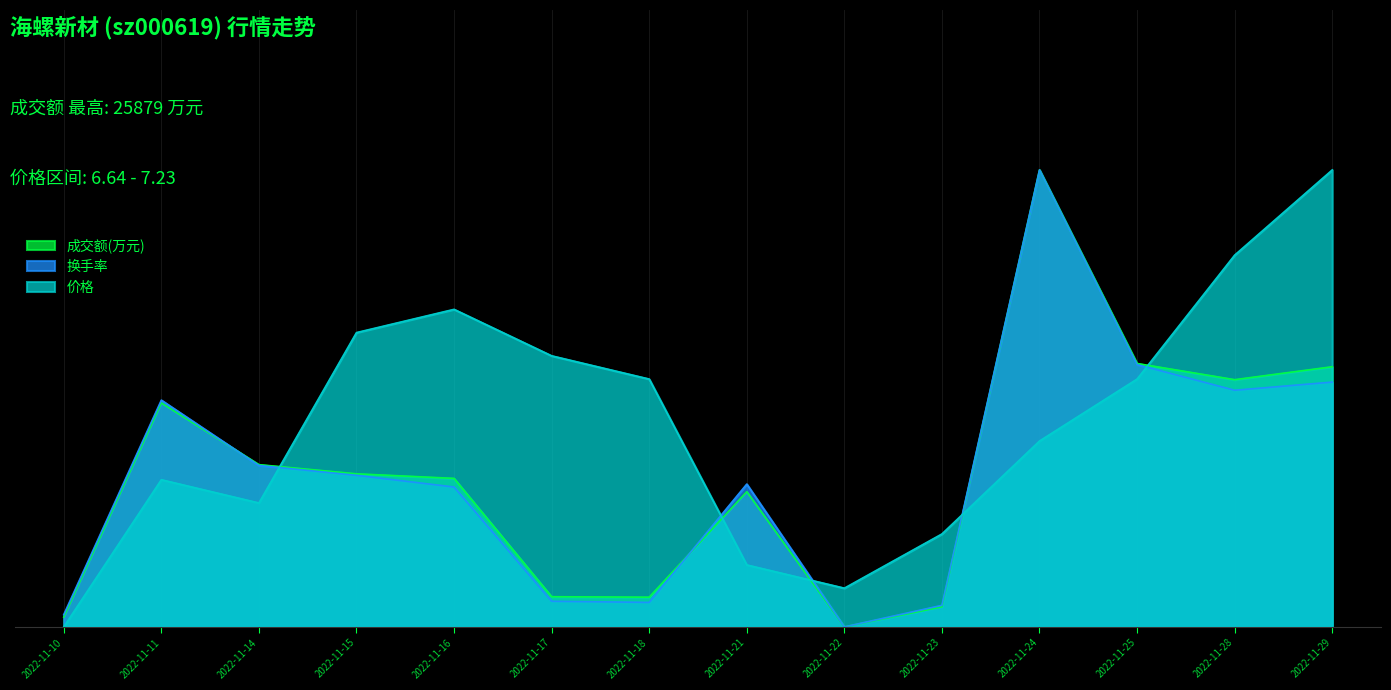

Rank the series at 2022-11-18 from lowest to highest value.

换手率, 成交额(万元), 价格